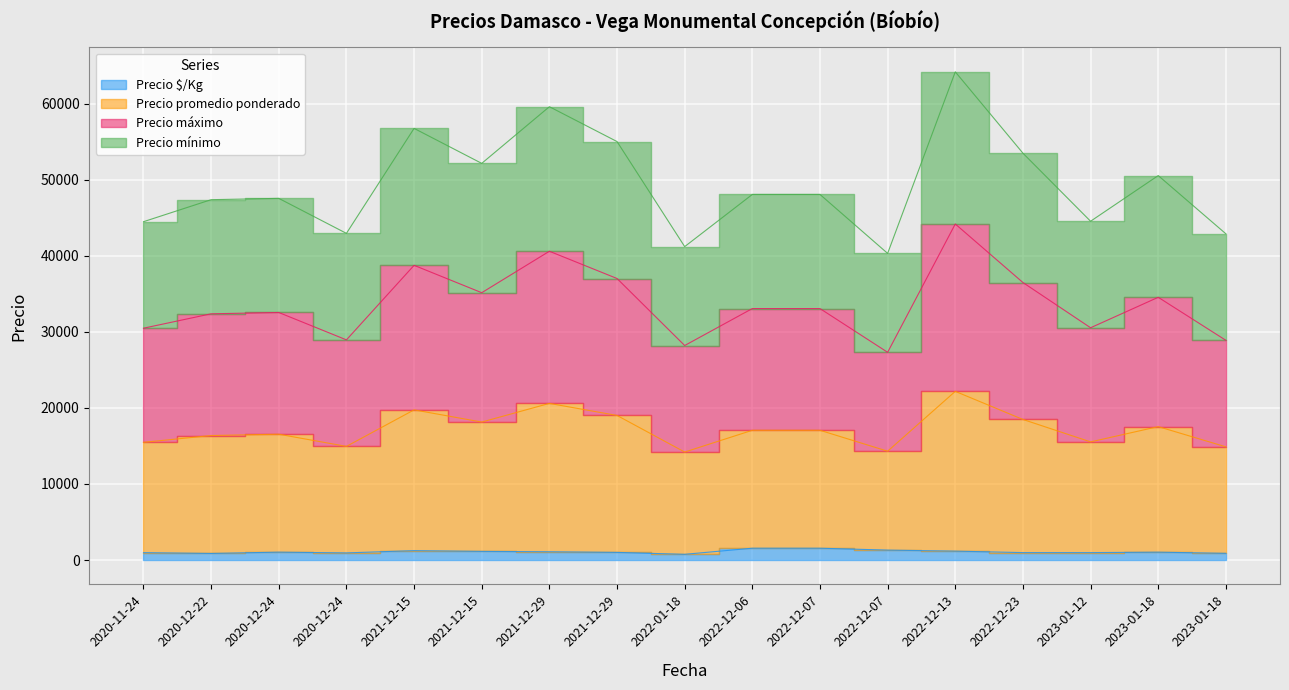

What is the sum of all Precio máximo values?

571905